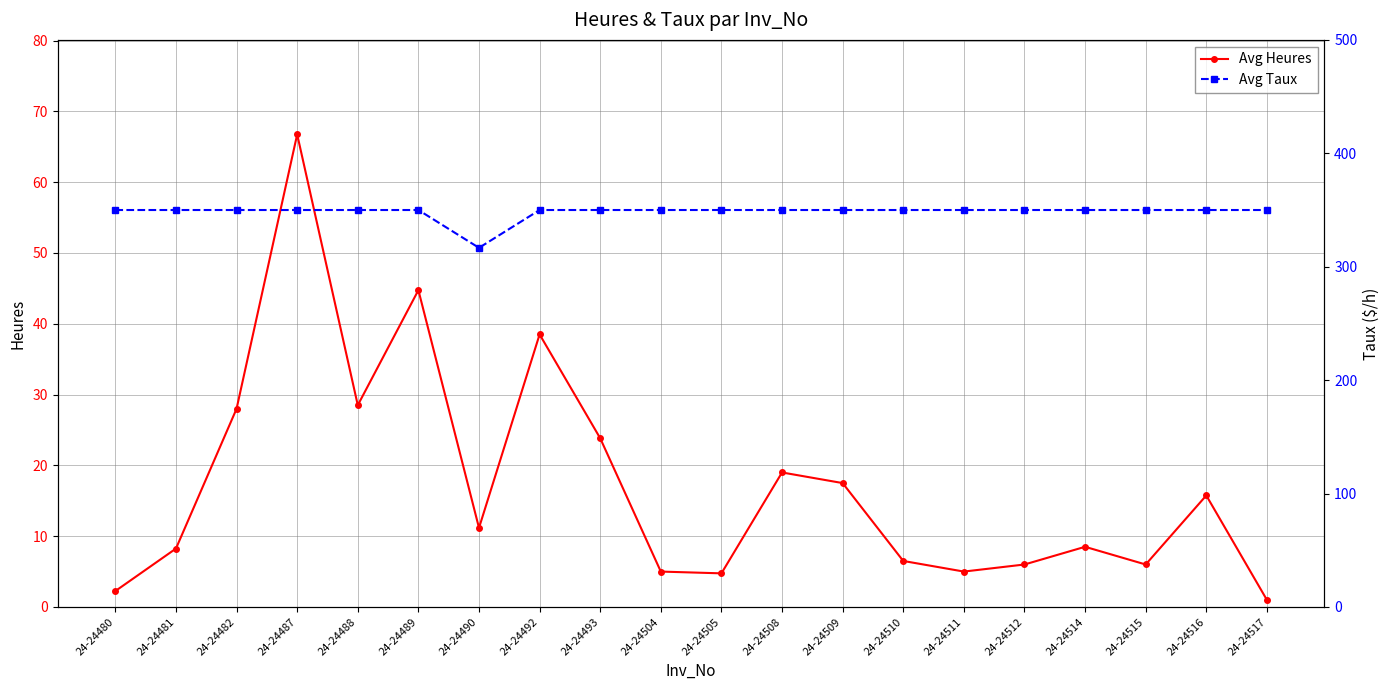

What is the smallest value displayed?

1.0